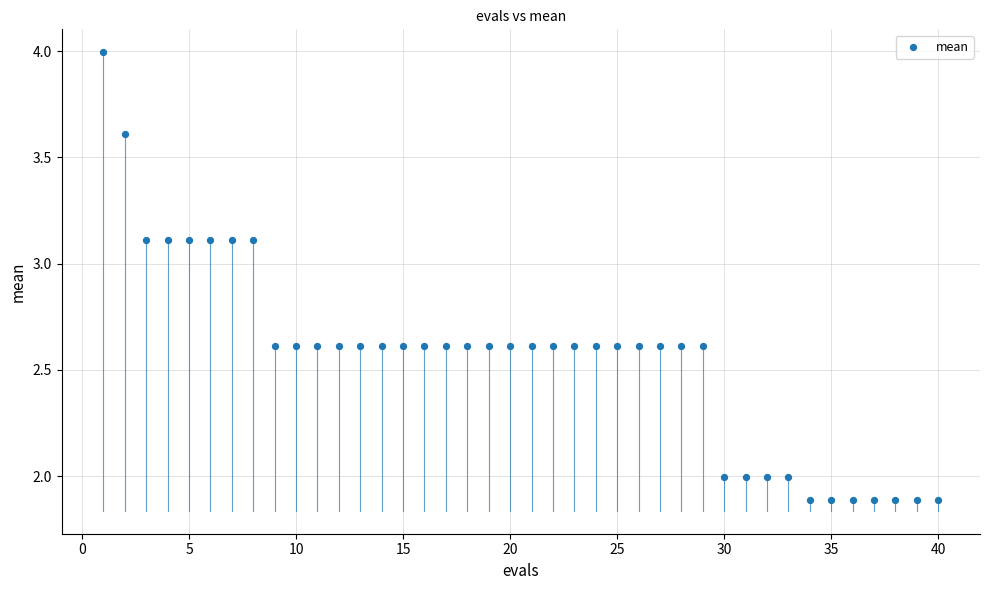

What is the range of X values (max minus min)?

39.0